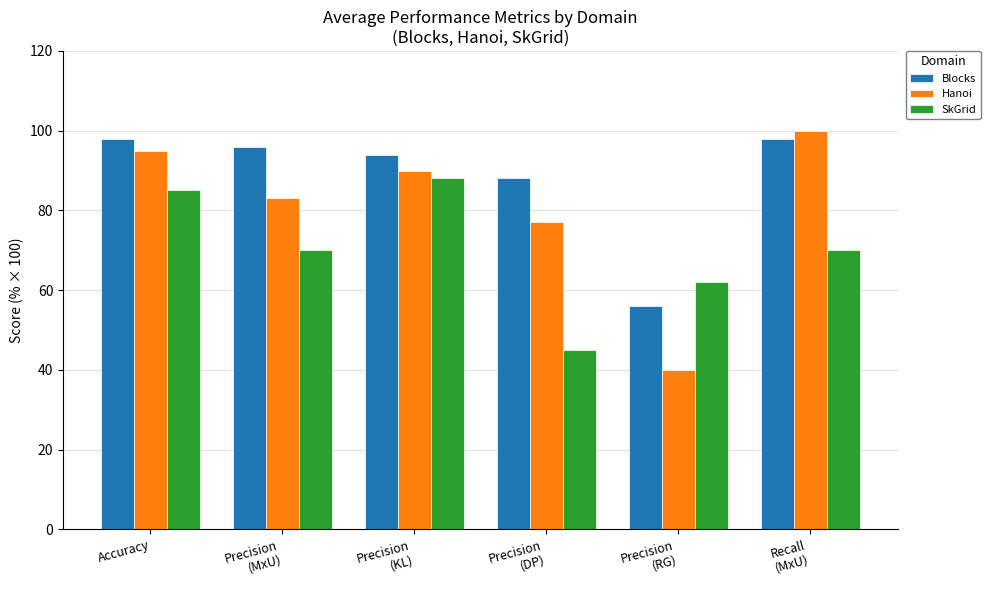

Reading right to left, what are all the values shown in this chart?

Blocks: 98.0	56.0	88.0	94.0	96.0	98.0
Hanoi: 100.0	40.0	77.0	90.0	83.0	95.0
SkGrid: 70.0	62.0	45.0	88.0	70.0	85.0